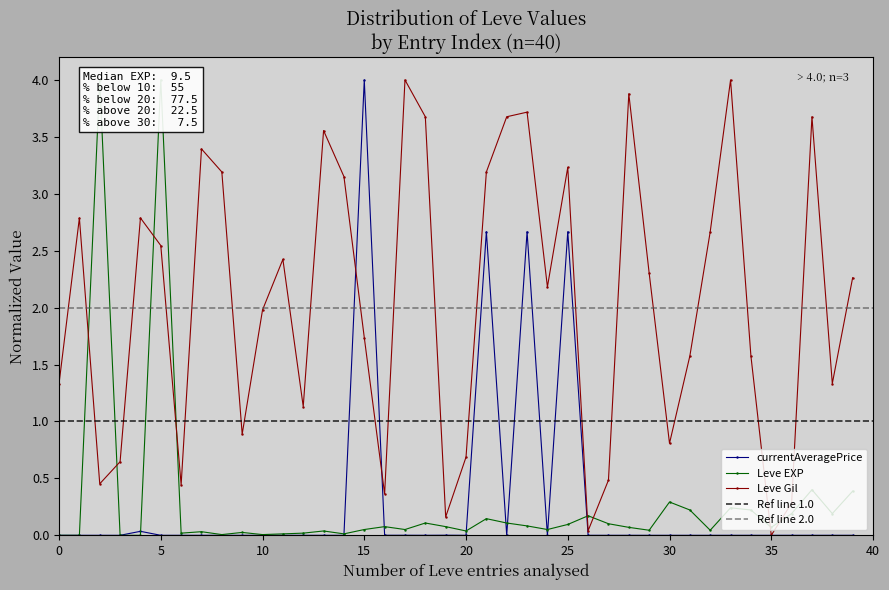

How many interior local peaks does the Leve Gil series have?

11